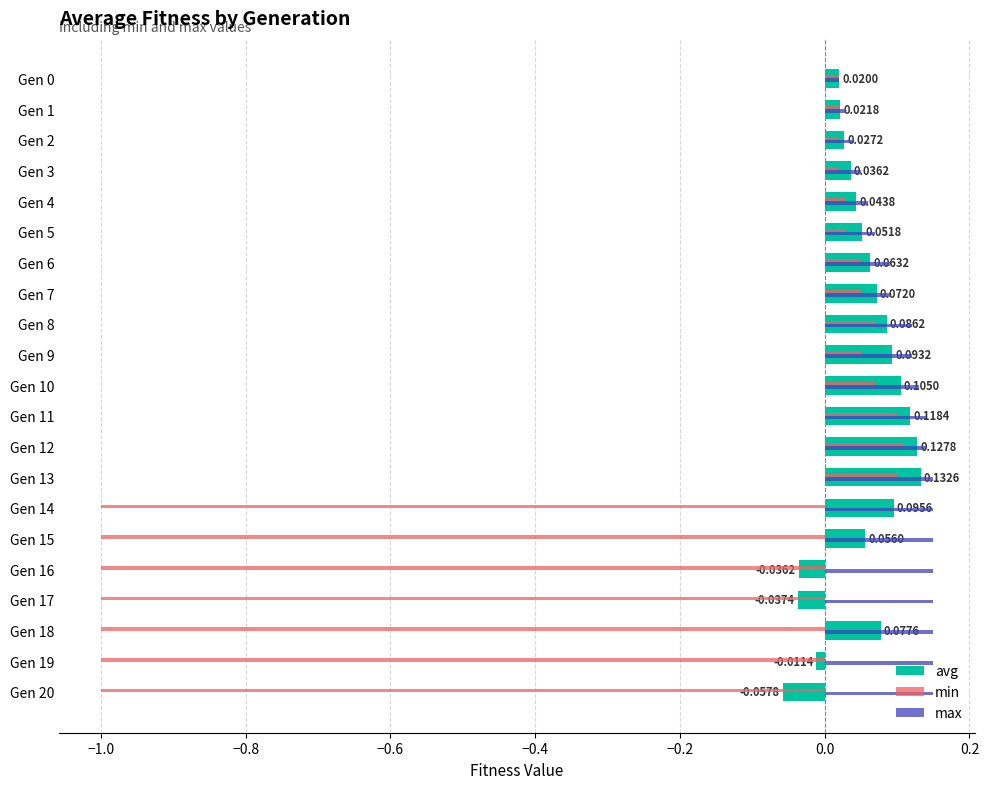

What are all the series names shown in the legend?

avg, min, max